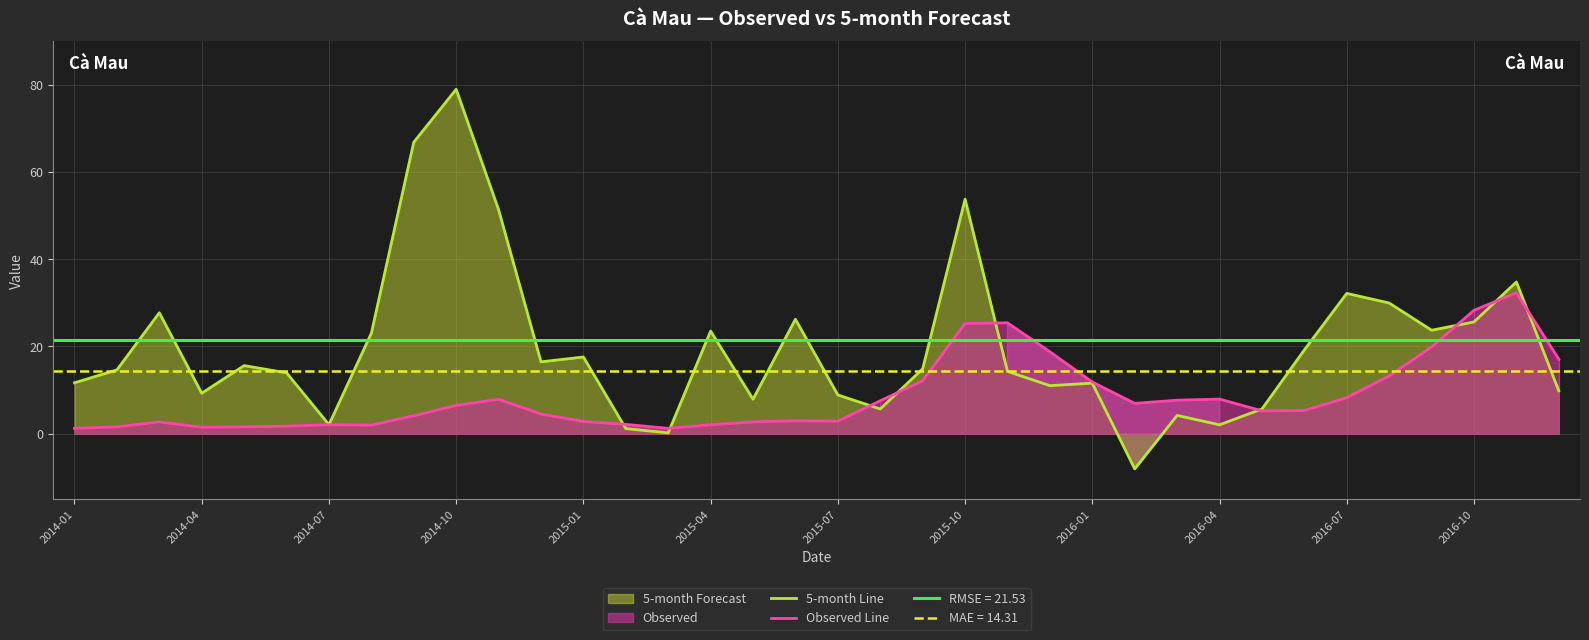

Where do Observed Line and 5-month Line first cross each other?

12 and 13